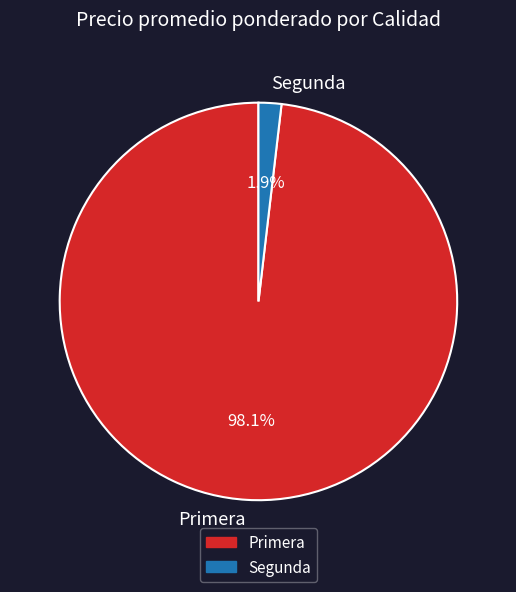

Is Primera the majority of the pie?

Yes